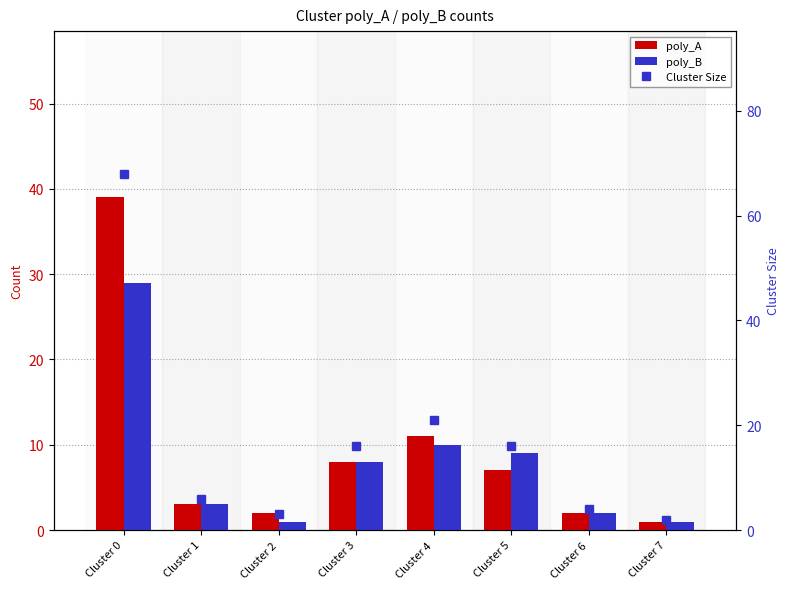

What are all the series names shown in the legend?

poly_A, poly_B, Cluster Size